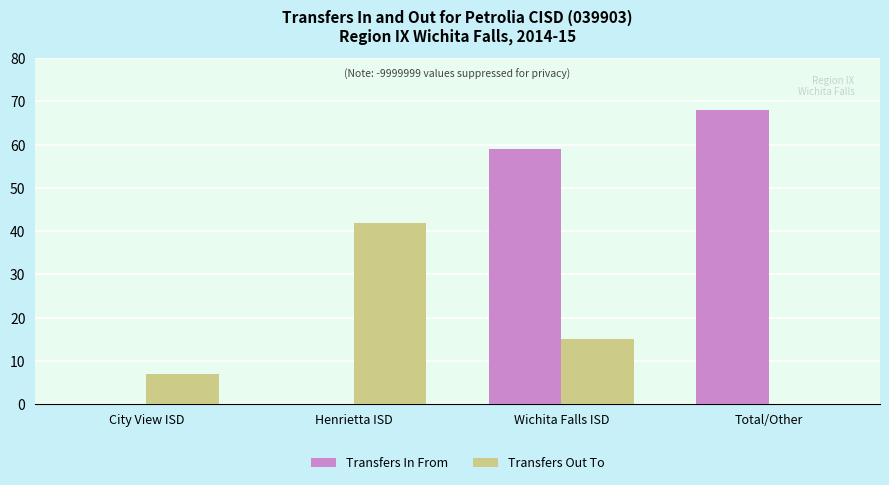

At which label does Transfers Out To first exceed 15?

Henrietta ISD